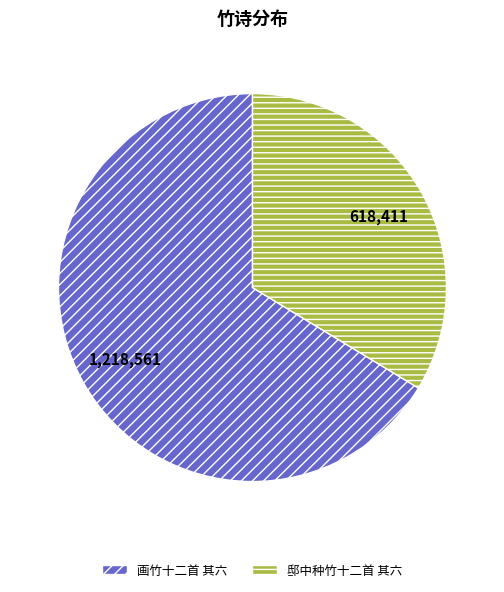

Is the sum of 邸中种竹十二首 其六 and 画竹十二首 其六 greater than half?

Yes